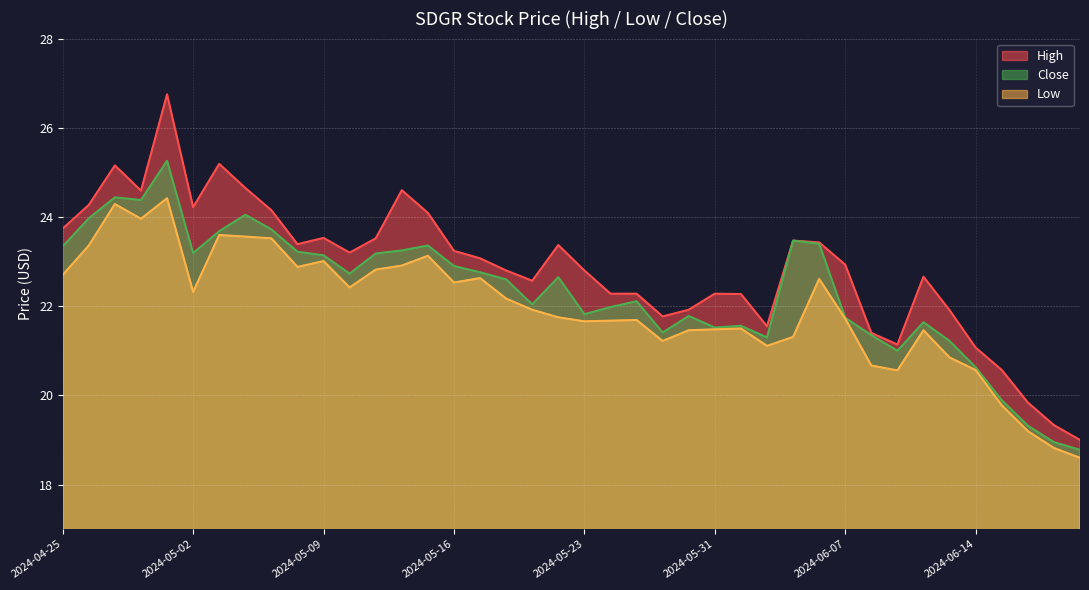

What is the smallest value displayed?

18.6